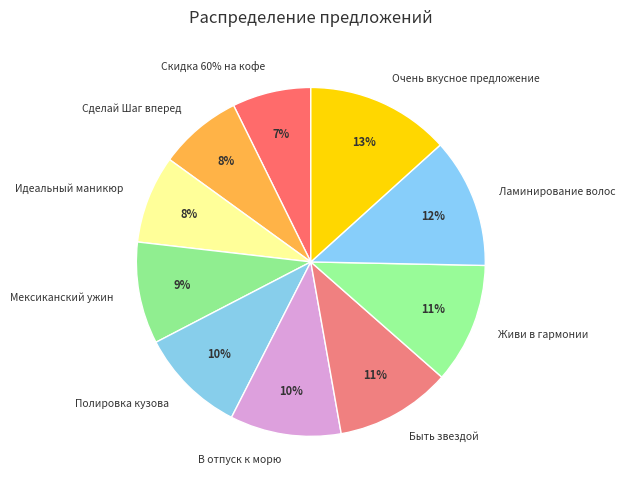

What percentage do Идеальный маникюр and В отпуск к морю together represent?

18.5%